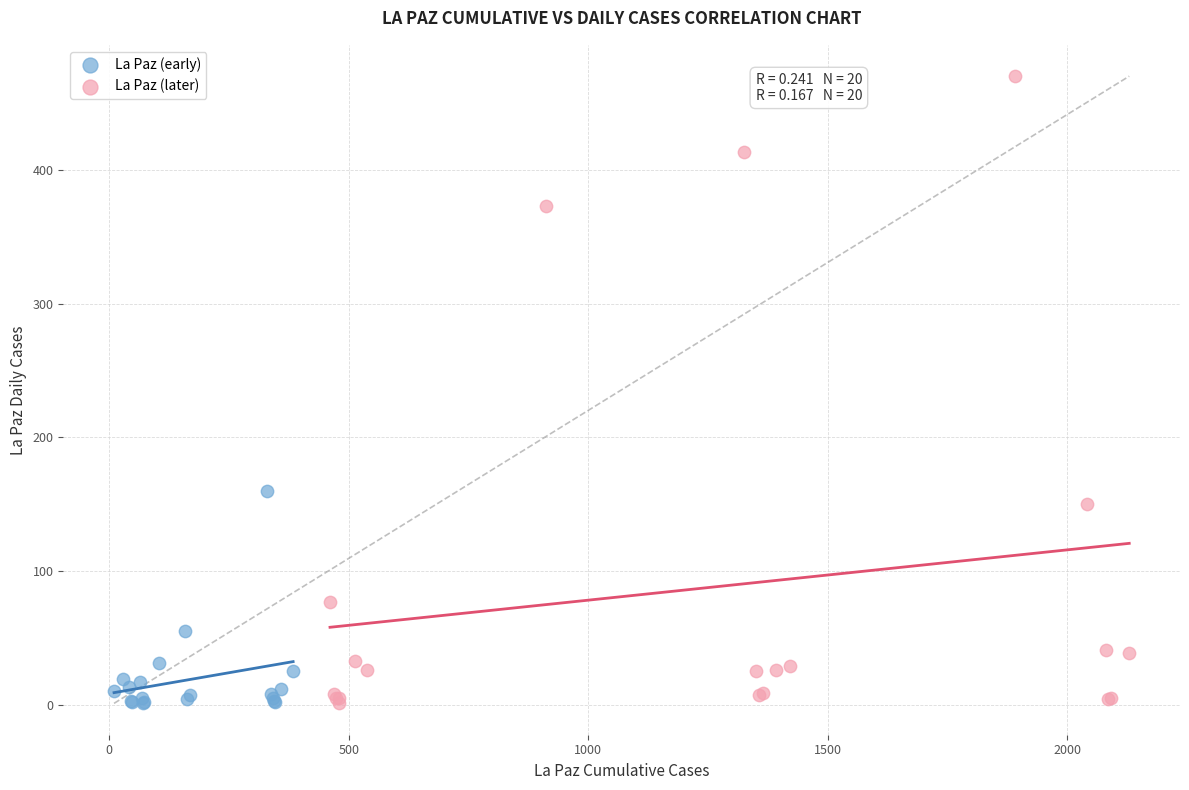

Which series reaches the maximum Y coordinate?

La Paz (later)